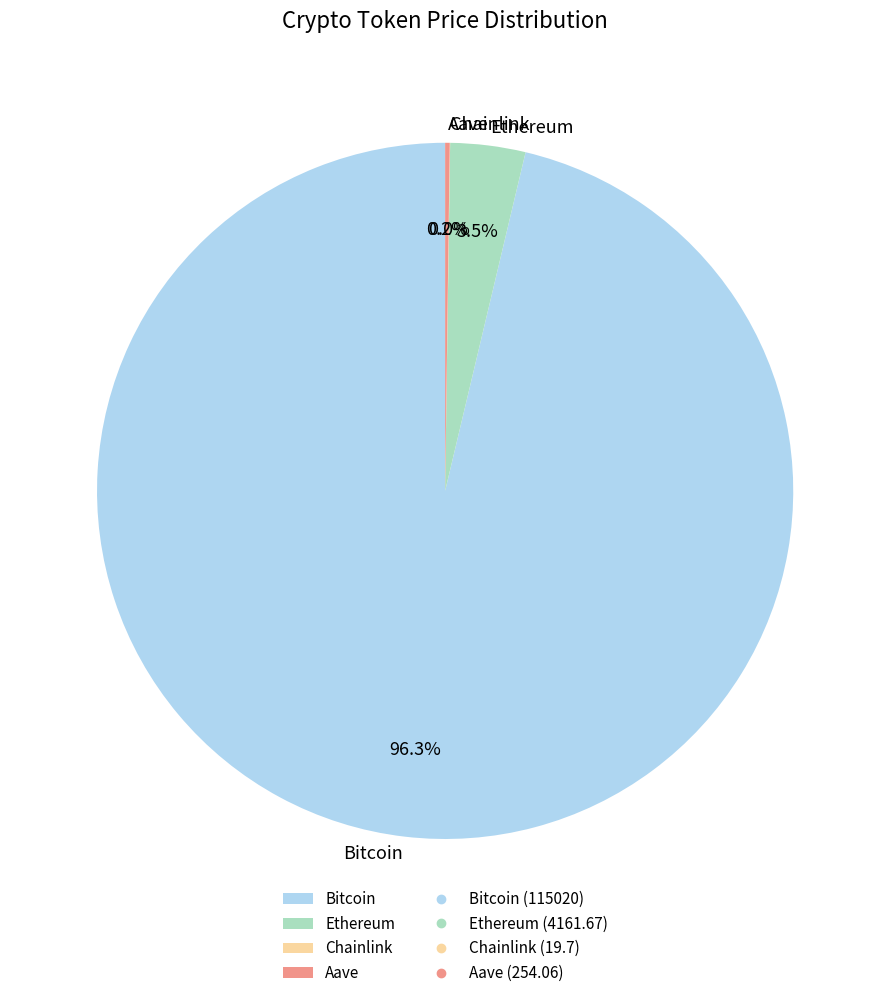

Which slice represents more than half of the pie?

Bitcoin